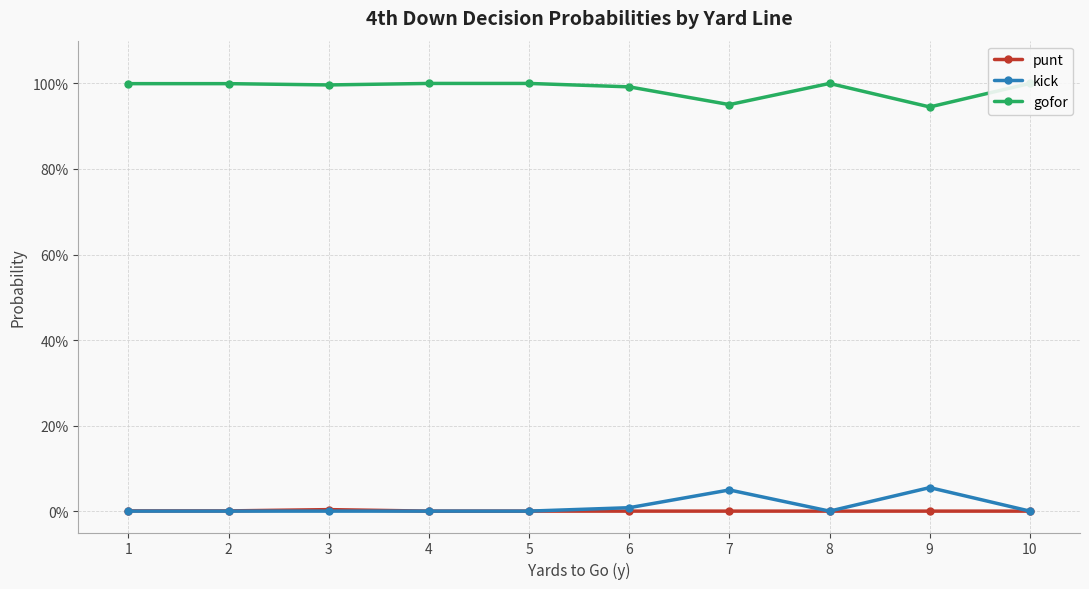

How many series are shown in this chart?

3